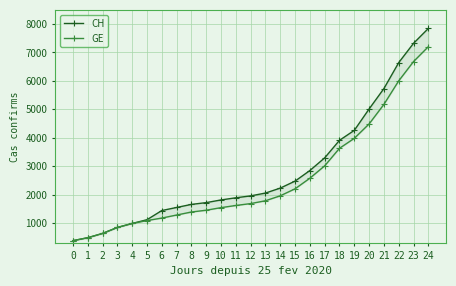

Which series changed the most between 16 and 23?

CH